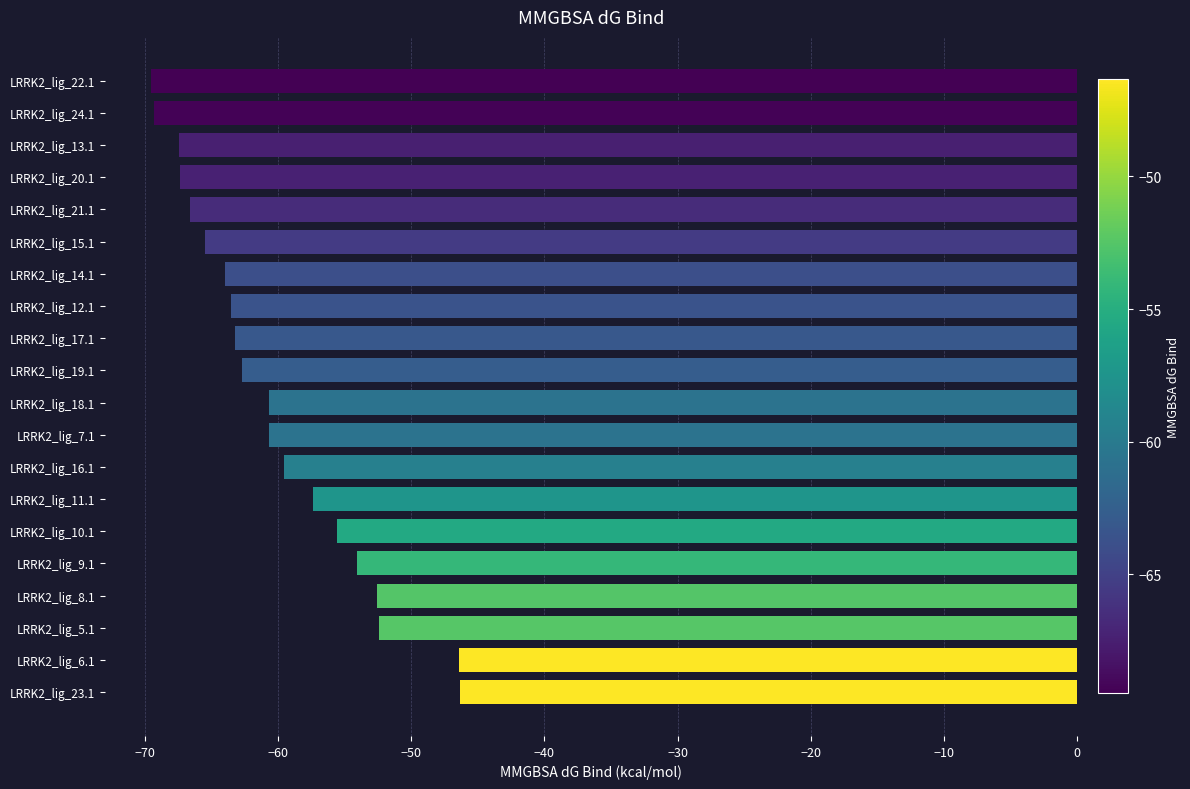

Does the chart contain any negative values?

Yes